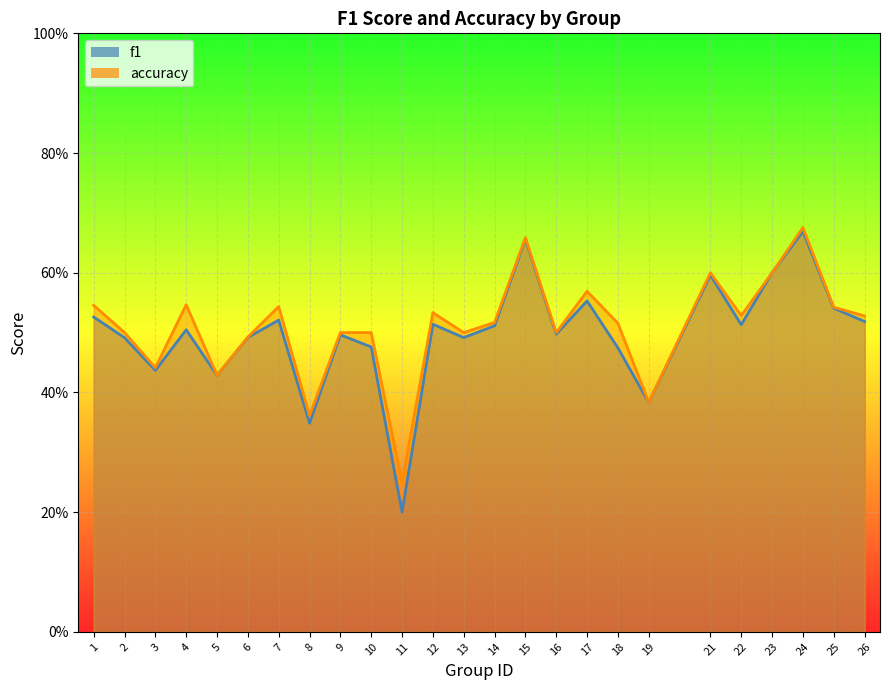

What is the minimum value shown in the chart?

0.2